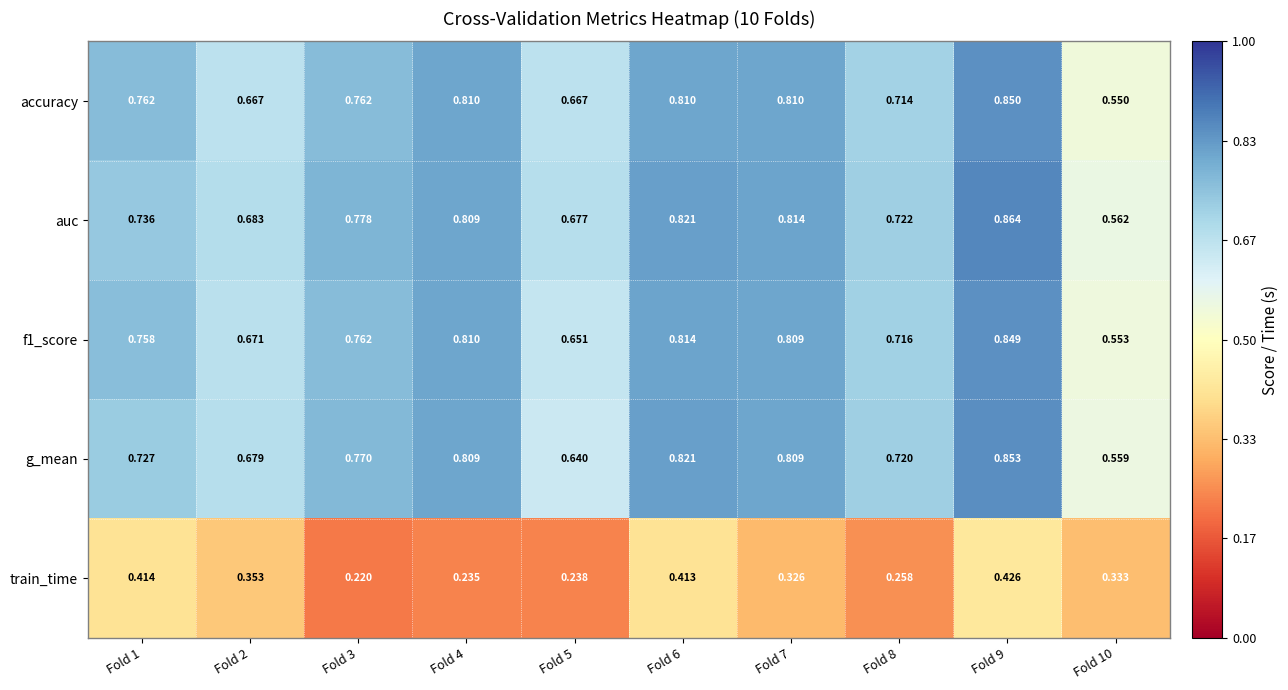

At which category is the sum across all series the highest?

Fold 9